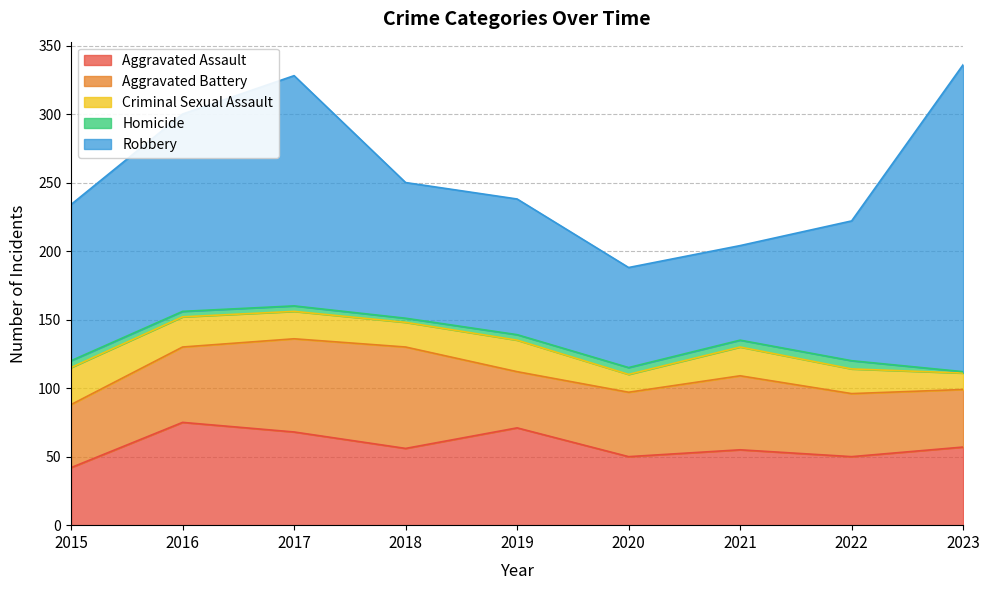

Reading left to right, what are all the values shown in this chart?

Aggravated Assault: 42	75	68	56	71	50	55	50	57
Aggravated Battery: 46	55	68	74	41	47	54	46	42
Criminal Sexual Assault: 27	22	20	18	23	13	21	18	12
Homicide: 5	4	4	3	4	5	5	6	1
Robbery: 114	144	168	99	99	73	69	102	224